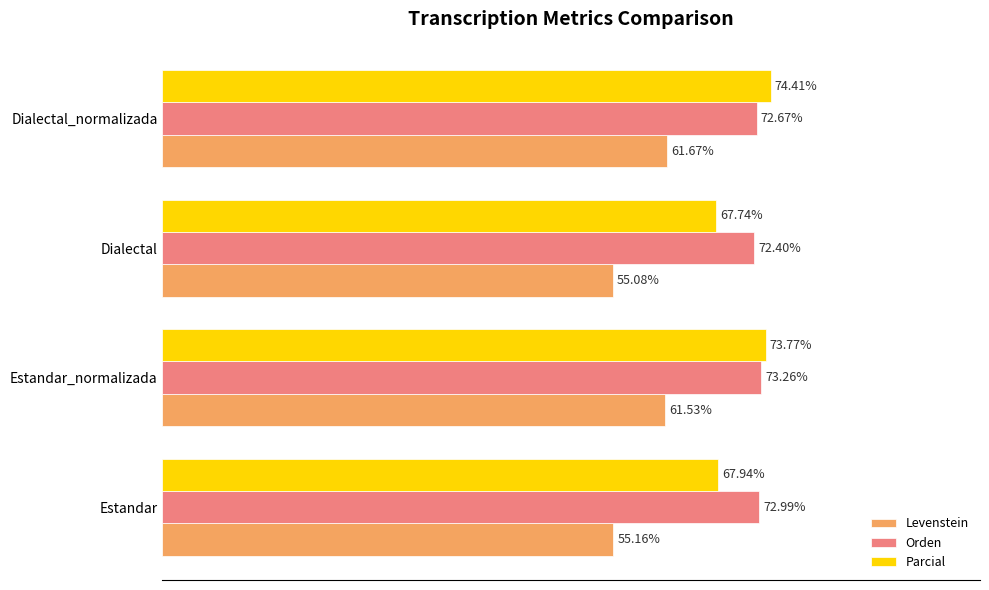

At which label does Orden reach its peak?

Estandar_normalizada